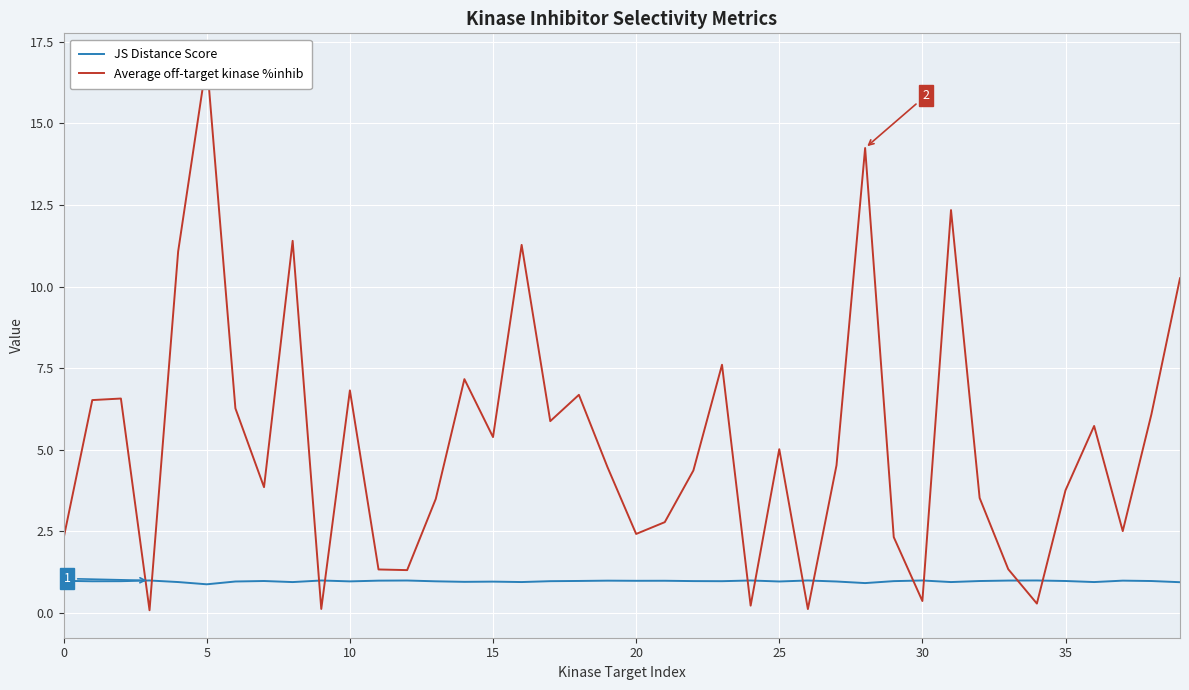

What are all the series names shown in the legend?

JS Distance Score, Average off-target kinase %inhib